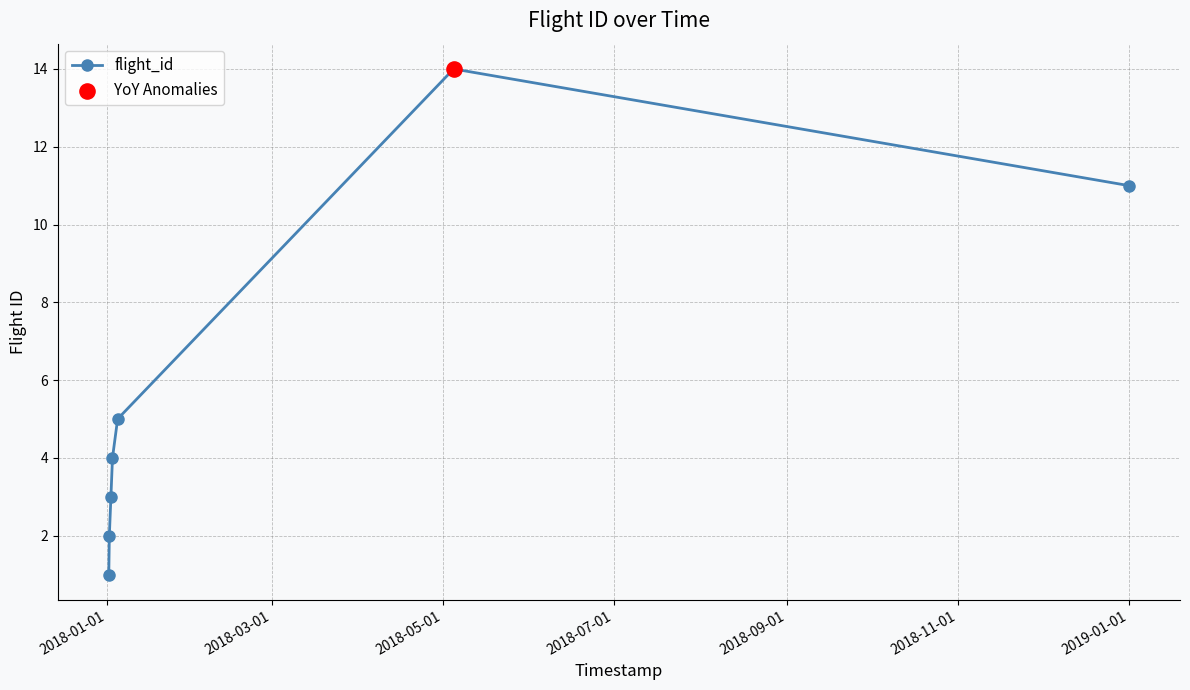

What is the sum of all values?

40